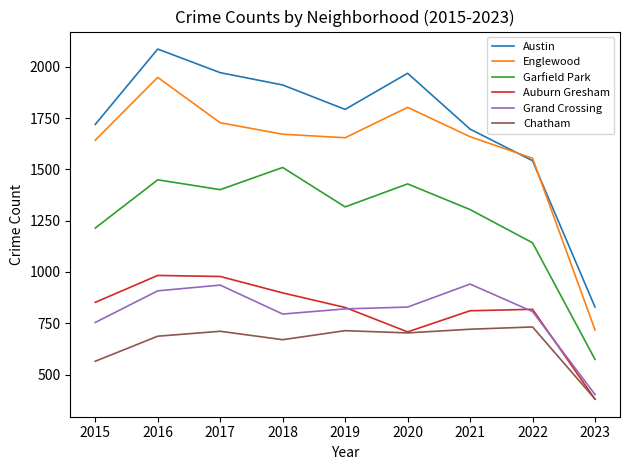

What is the spread (max minus min) of values at 2023?

449